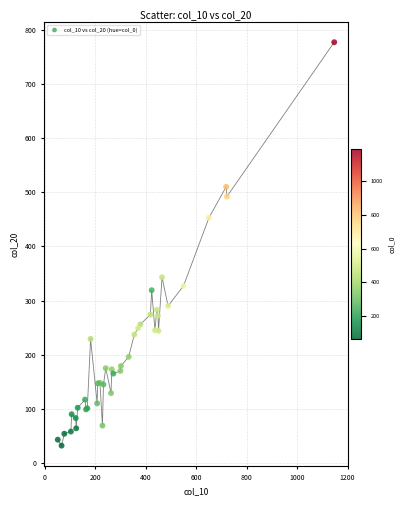

What Y value in the scatter plot is closest to 404?

453